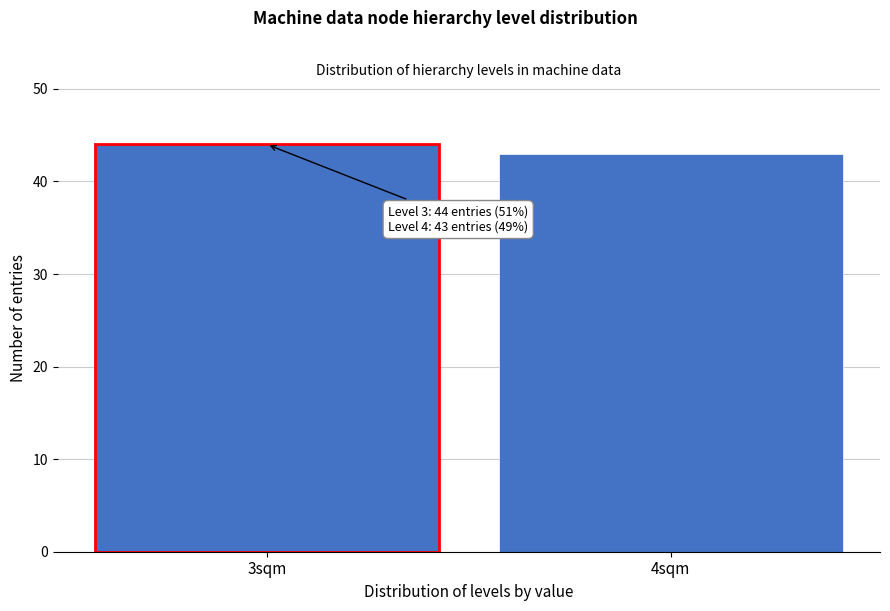

Reading left to right, transcribe all the data shown in this chart.

44	43